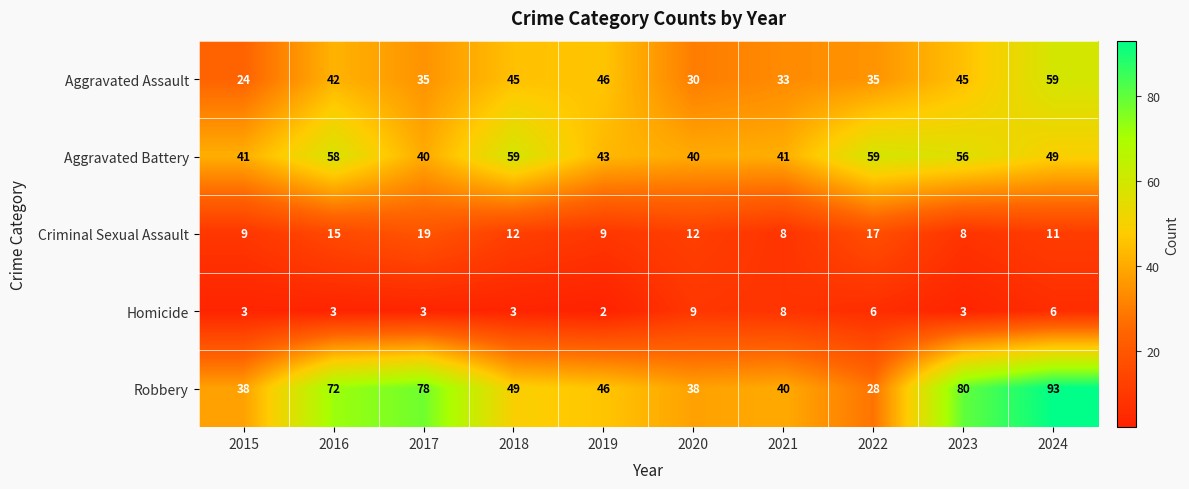

True or false: Robbery has a value of 46 at 2019.

True